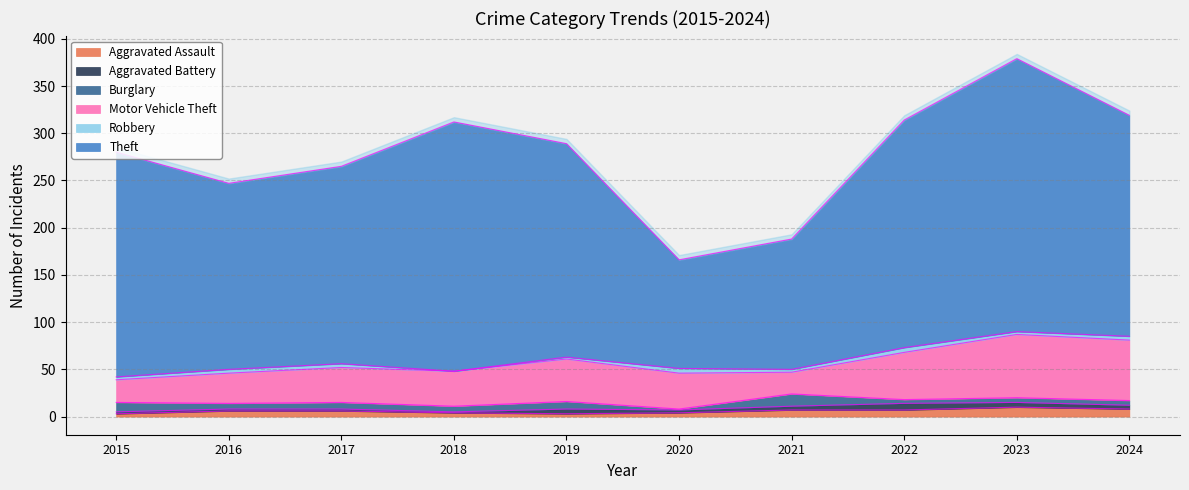

At which category does the chart reach its minimum across all series?

2018